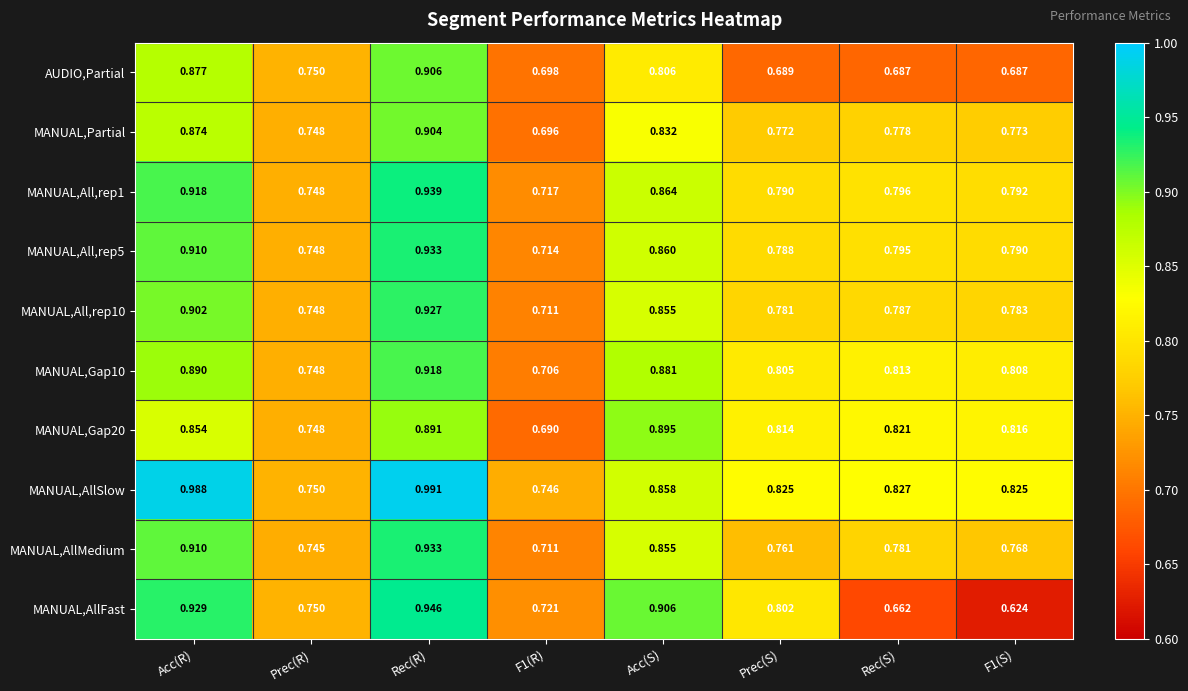

At which category is the sum across all series the highest?

Rec(R)